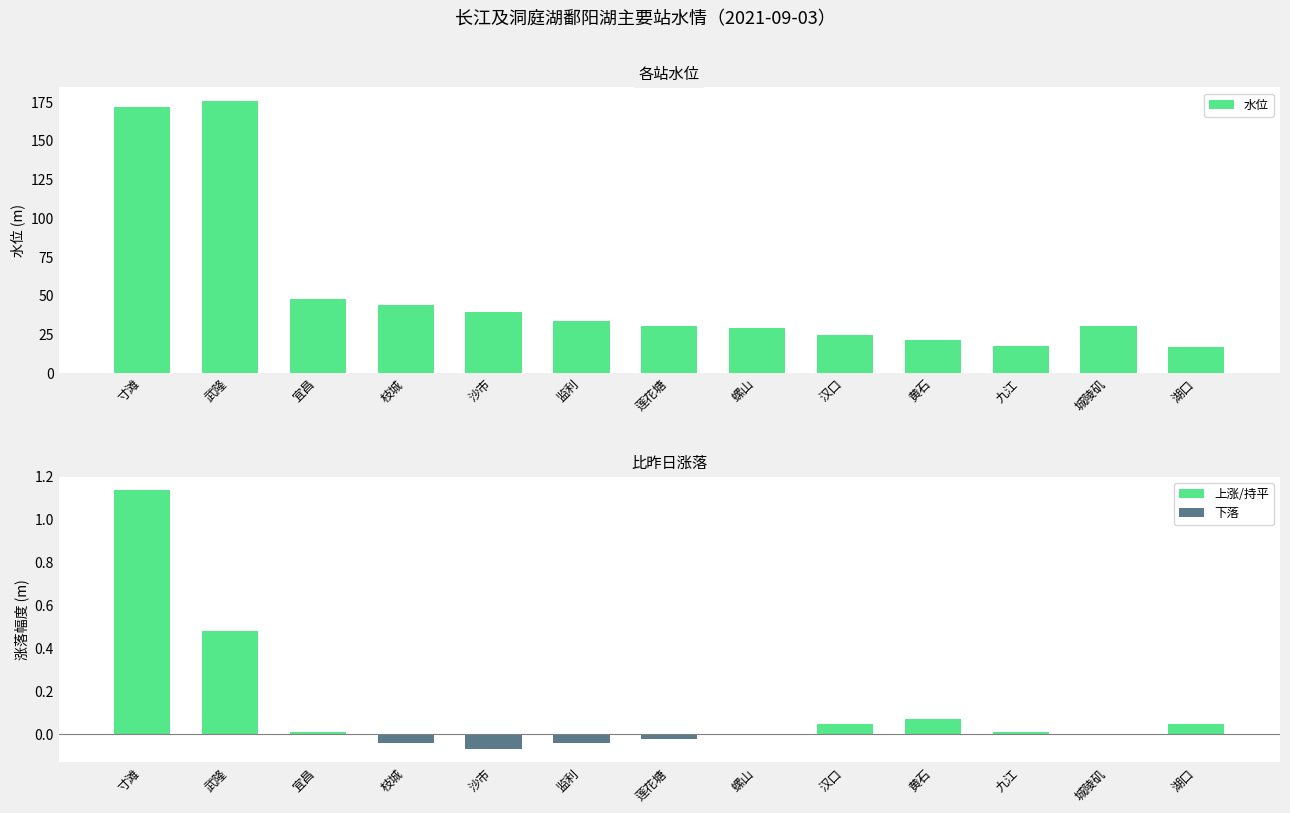

Where does the 比昨日涨落 series first go above 0?

寸滩